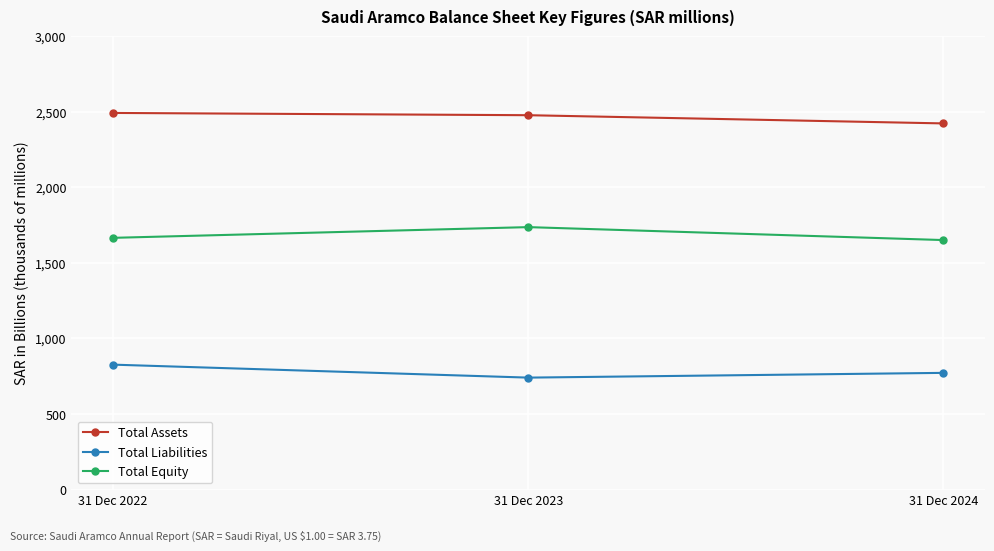

What are all the series names shown in the legend?

Total Assets, Total Liabilities, Total Equity